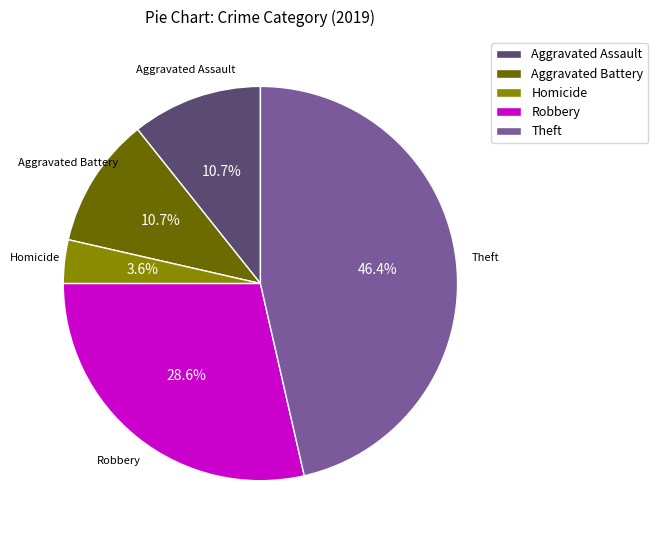

How many slices are in this pie chart?

5